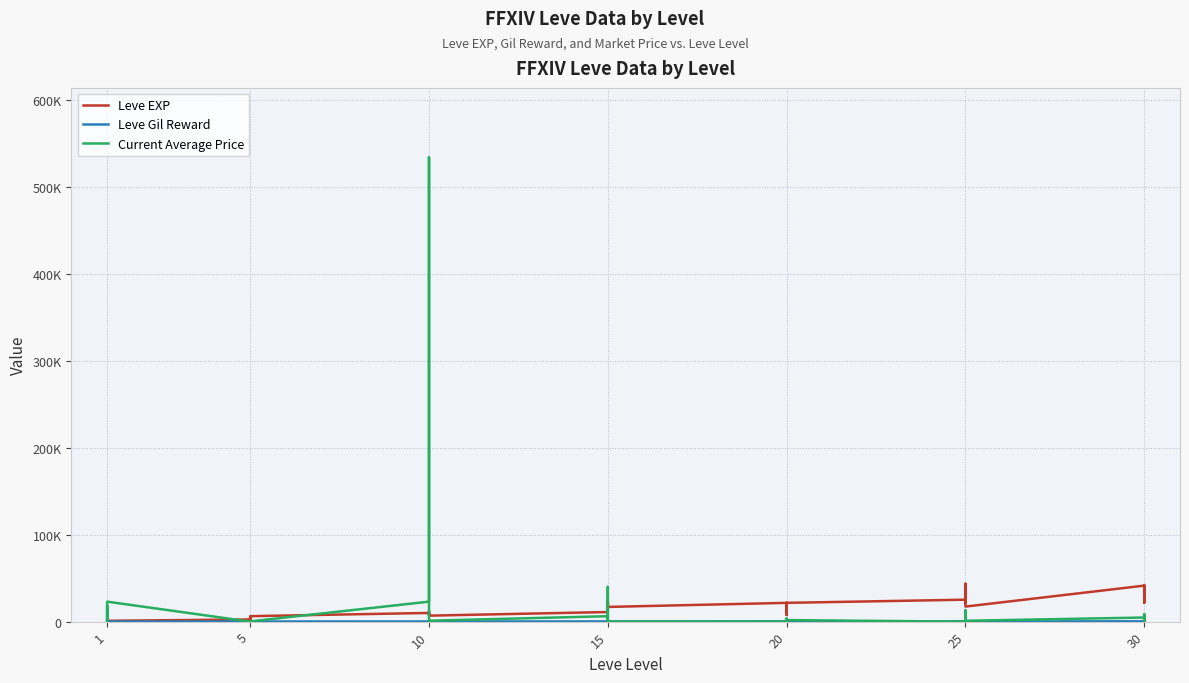

Is it true that Current Average Price equals 970 at 1?

False